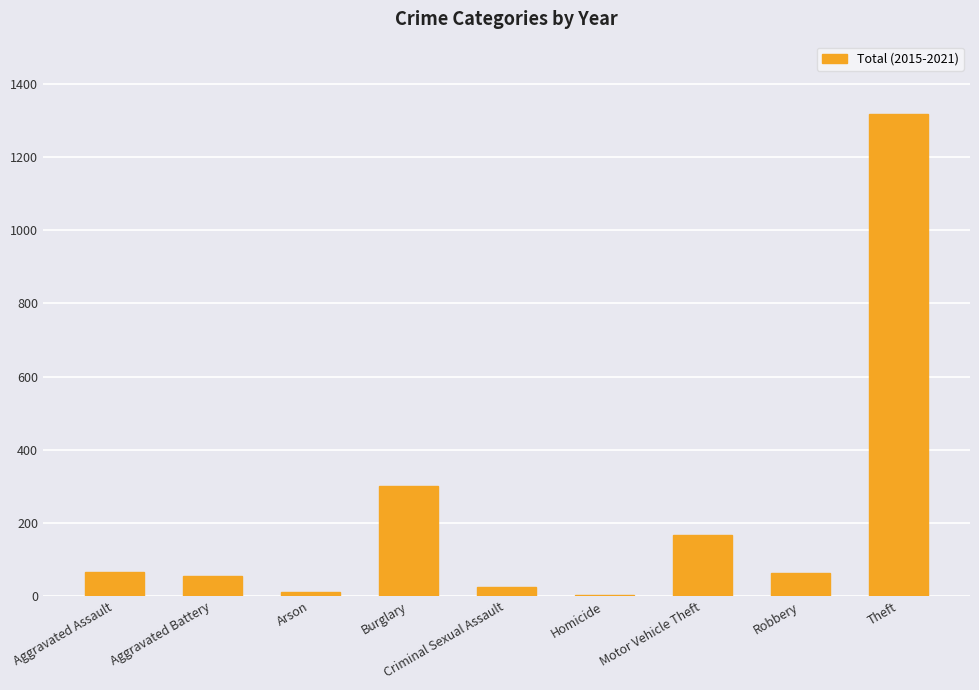

Where is the data nearest to the value 660?

Burglary